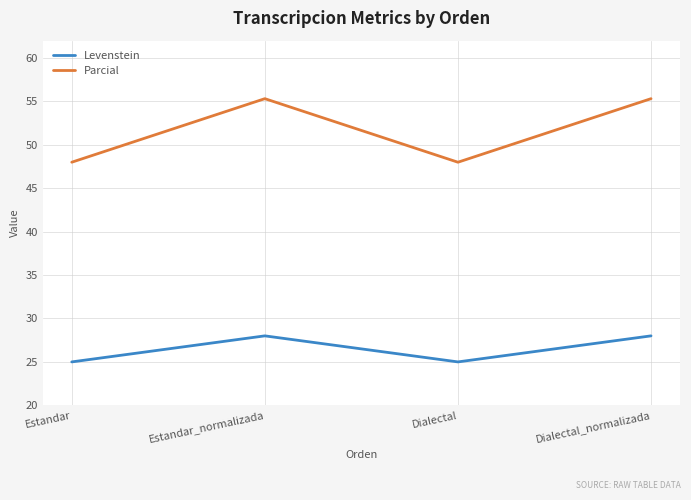

True or false: Parcial and Levenstein intersect in this chart.

False